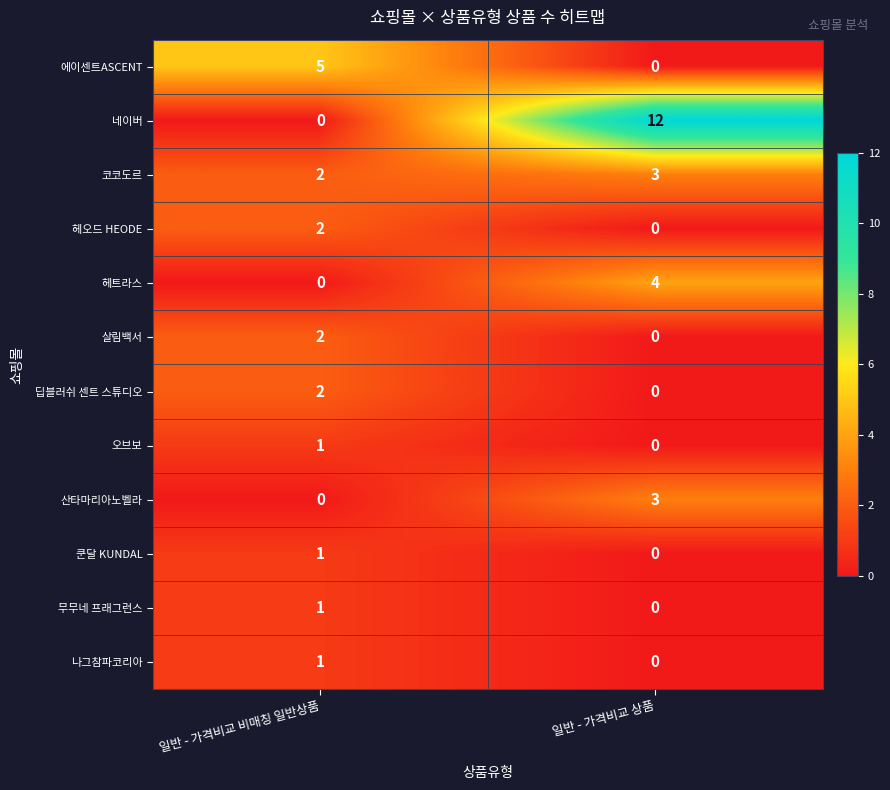

True or false: 산타마리아노벨라 has a value of 3 at 일반 - 가격비교 상품.

True